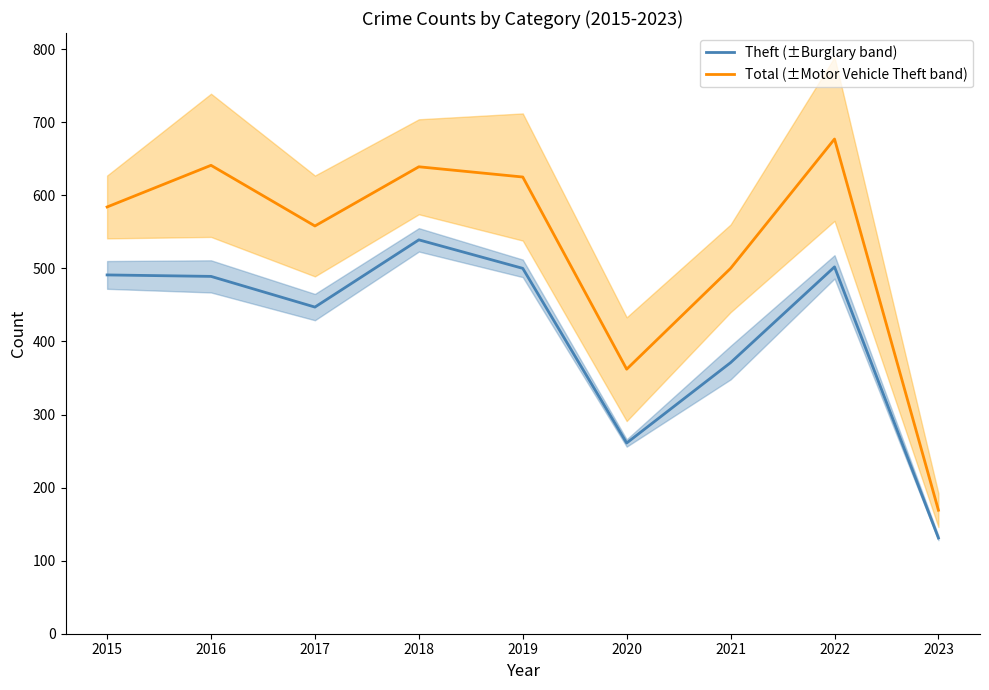

How many interior local valleys does the Theft (±Burglary band) series have?

2